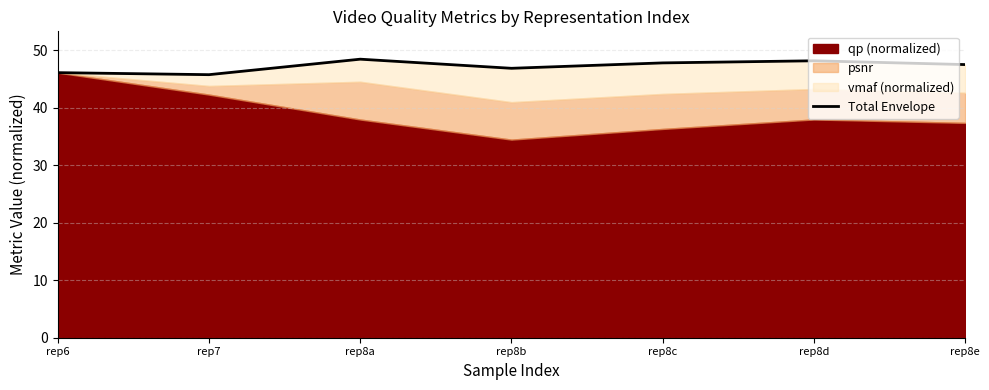

What position from the left is rep8c?

5